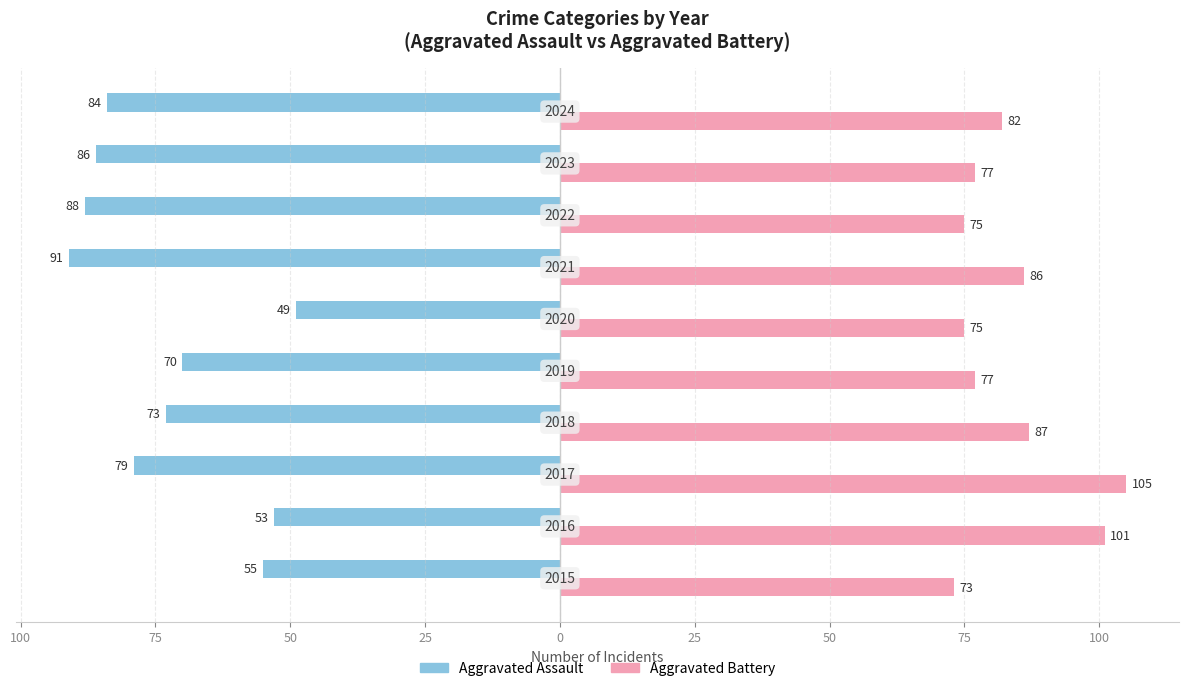

What are all the series names shown in the legend?

Aggravated Assault, Aggravated Battery